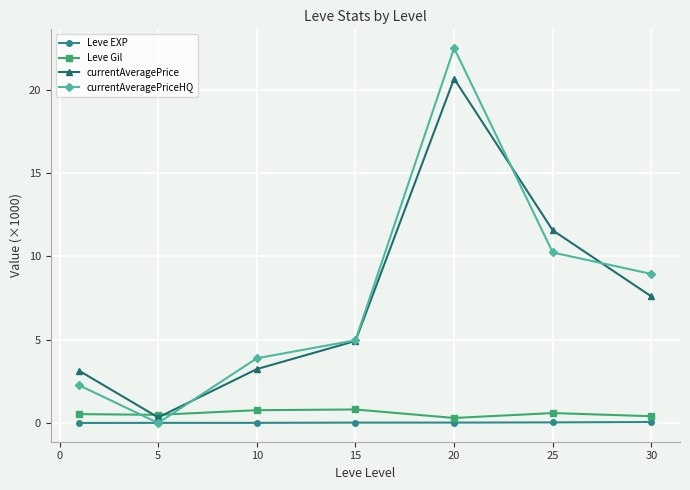

Does the chart display data point markers on the line(s)?

Yes